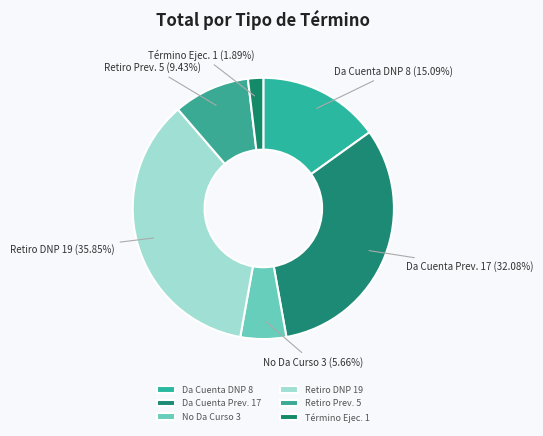

To the nearest percent, what is the average slice percentage?

17%